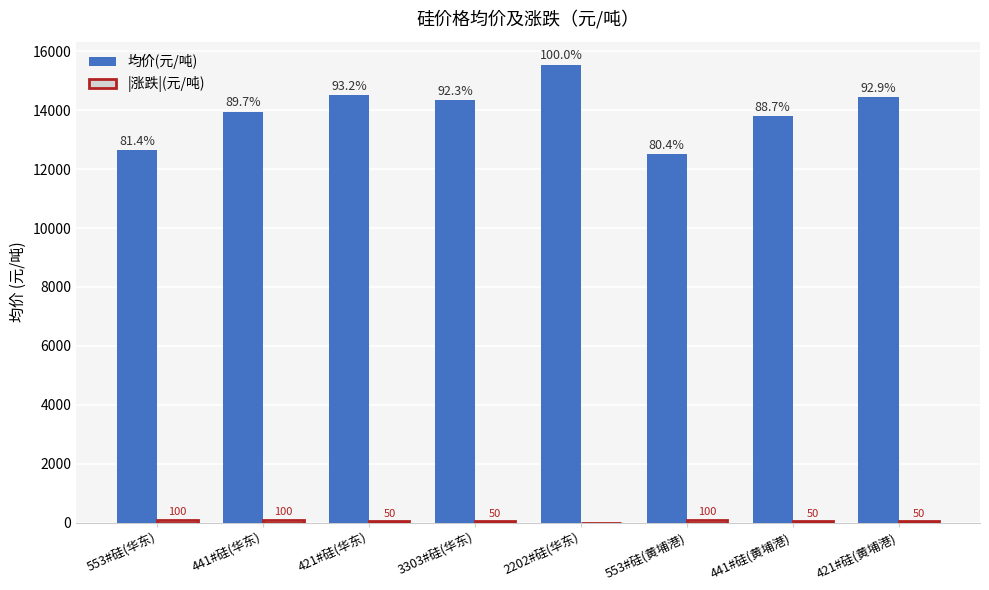

What is the sum of all 均价(元/吨) values?

111750